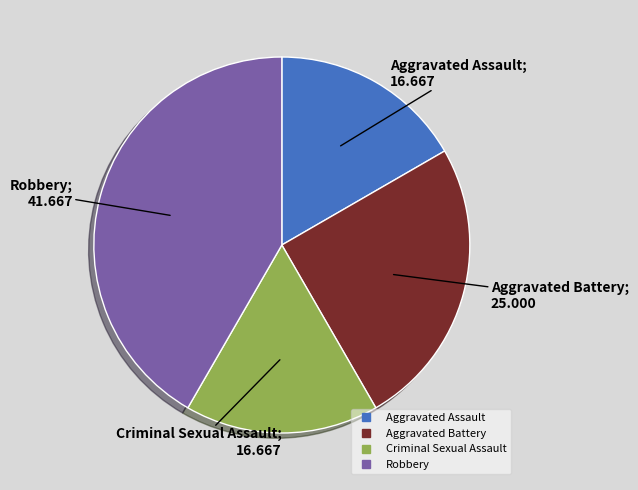

What is the ratio of the value at Aggravated Battery to the value at Aggravated Assault?

1.5